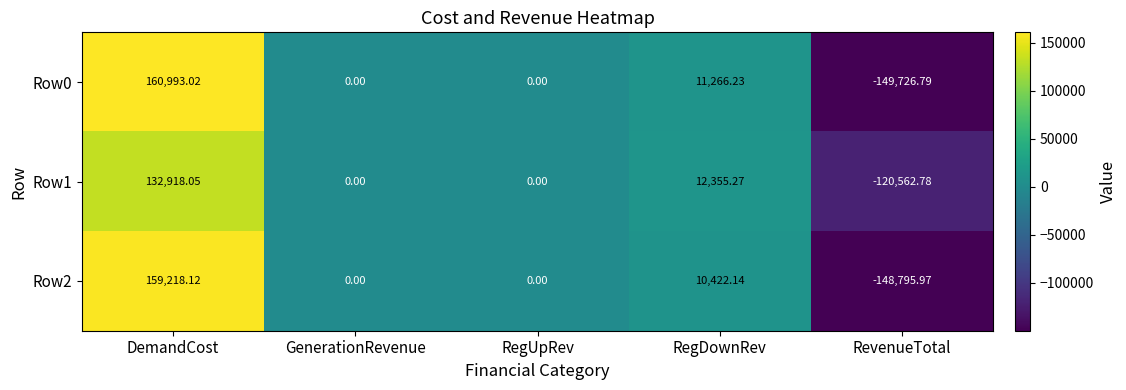

What is the minimum value shown in the chart?

-149726.8